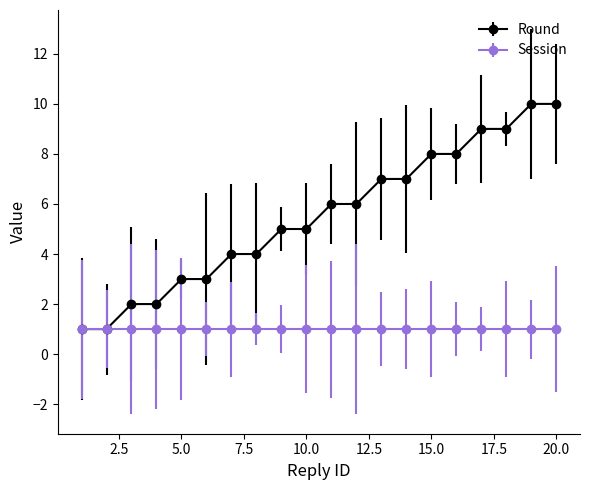

What is the greatest value displayed?

10